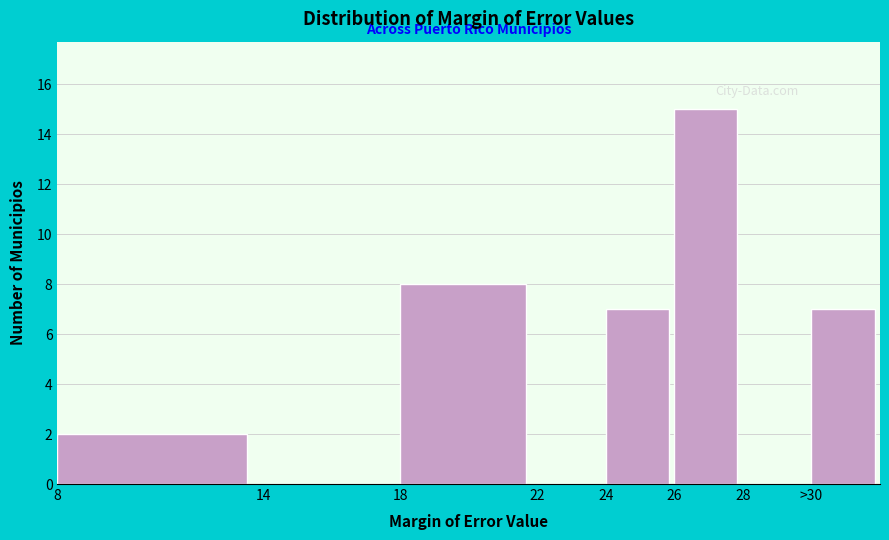

Reading right to left, list all the values displayed in this chart.

>30=7	28=0	26=15	24=7	22=0	18=8	14=0	8=2